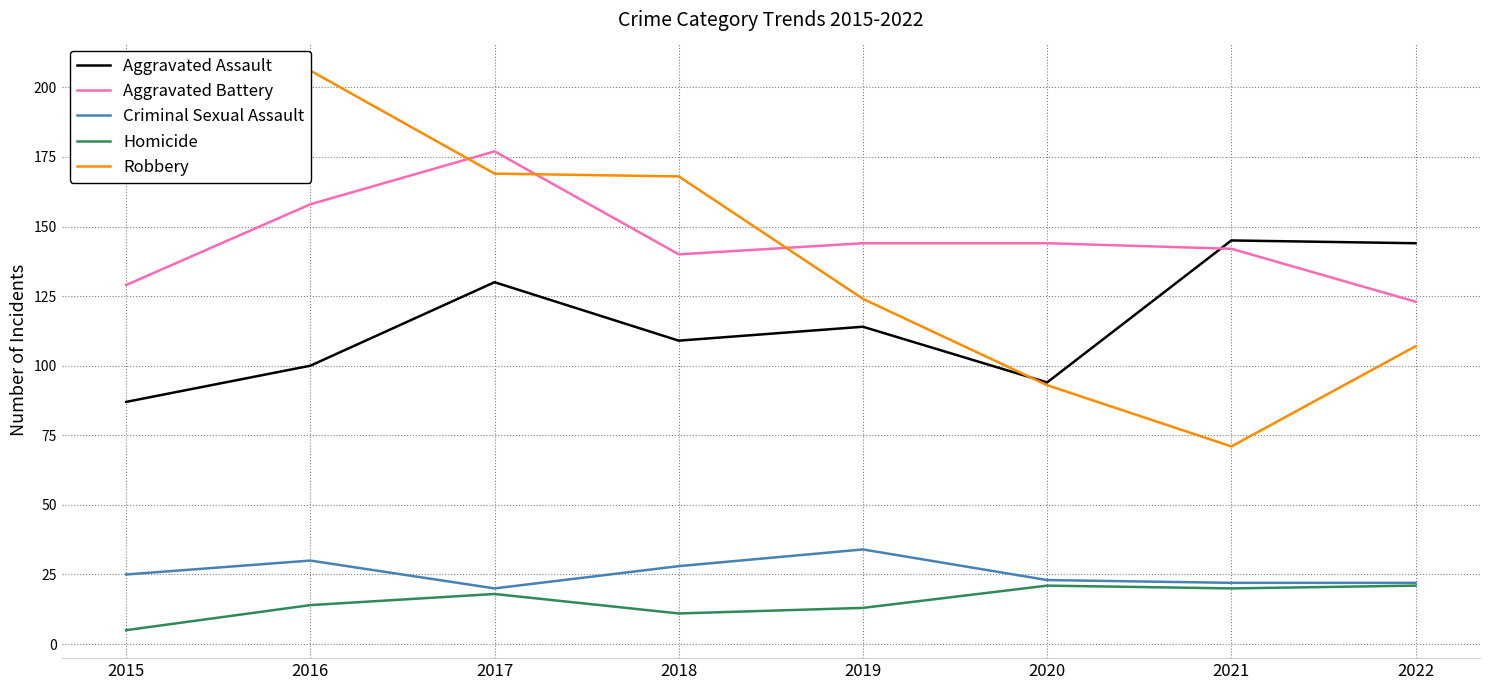

Where is the first local minimum for Aggravated Battery?

2018